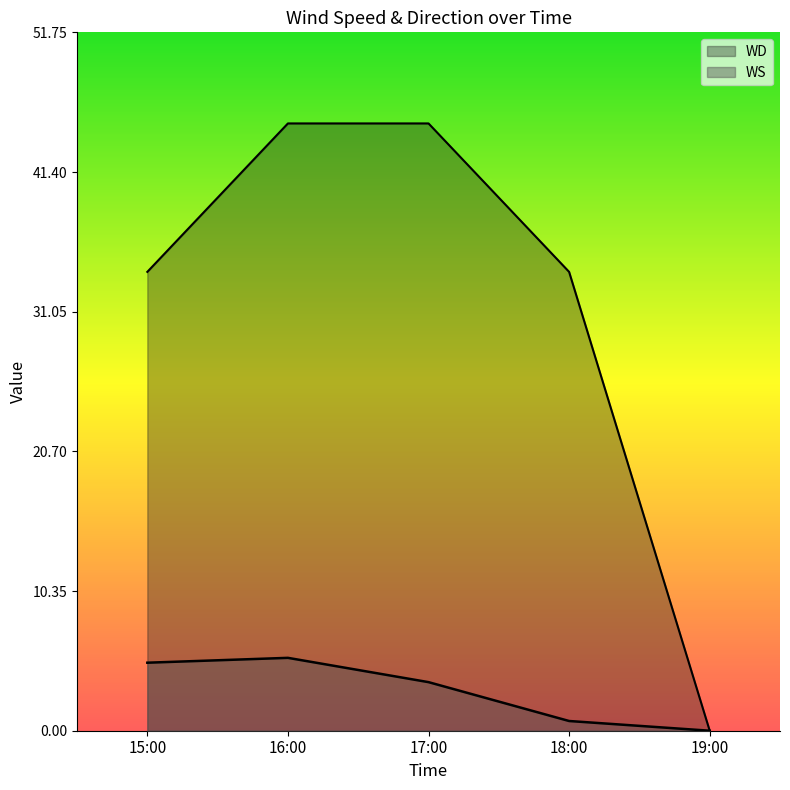

How many series are shown in this chart?

2